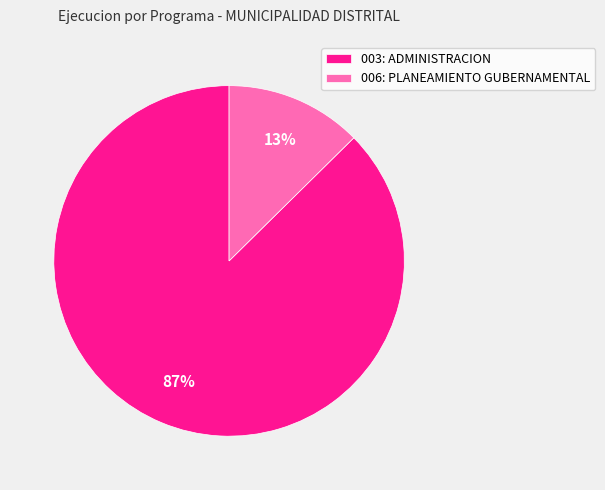

Which slice is the smallest?

006: PLANEAMIENTO GUBERNAMENTAL